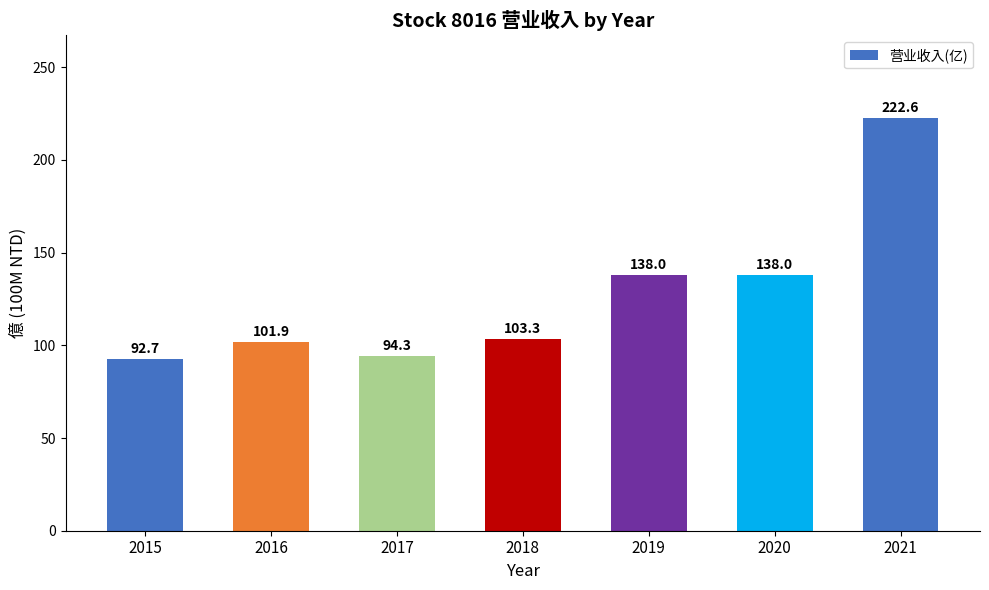

Is it true that the value at 2018 is 103.3?

True